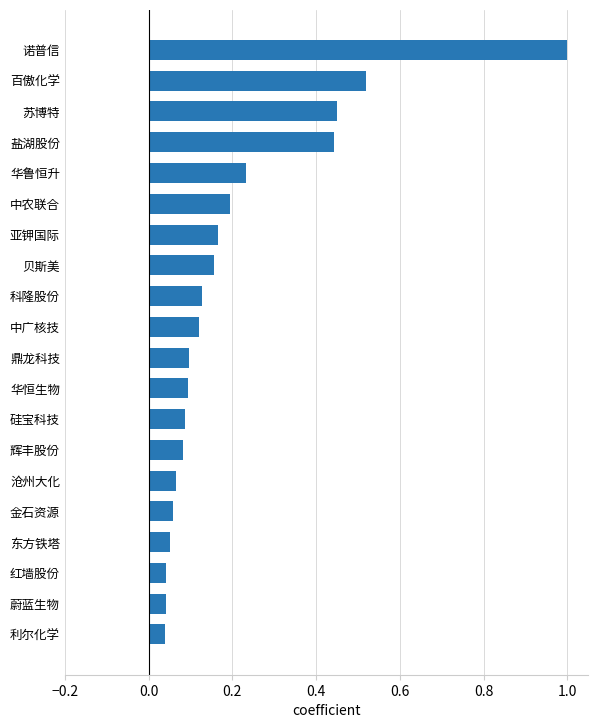

The chart shows a value of 0.0 at 金石资源. True or false?

False